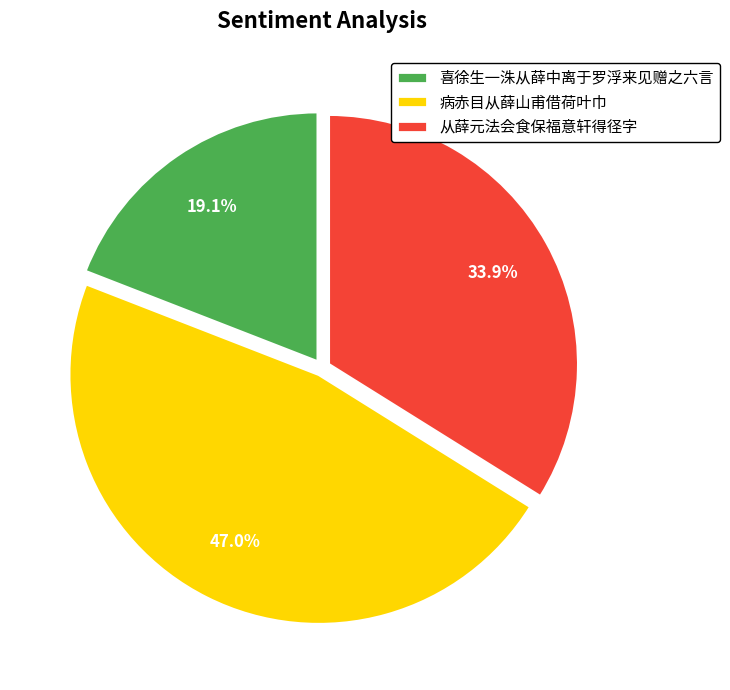

To the nearest percent, what is the combined percentage of 喜徐生一洙从薛中离于罗浮来见赠之六言 and 从薛元法会食保福意轩得径字?

53%